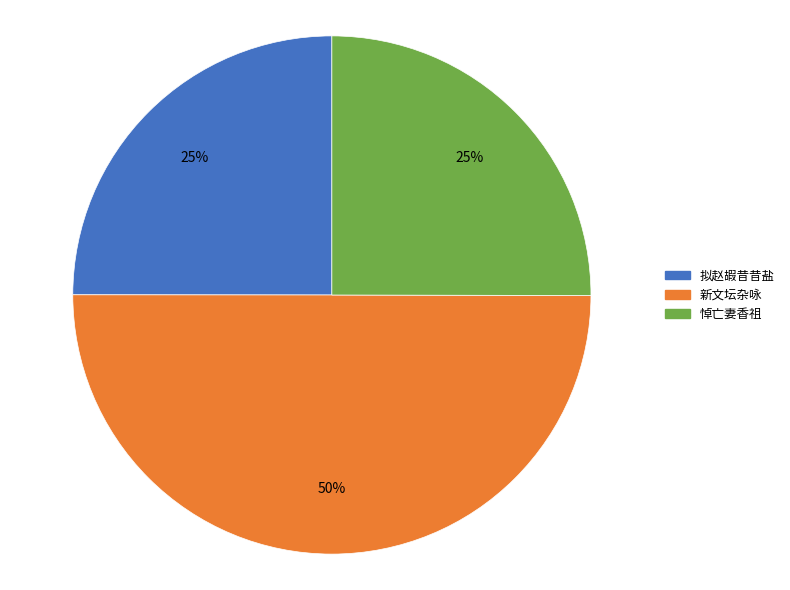

To the nearest percent, what is the average slice percentage?

33%